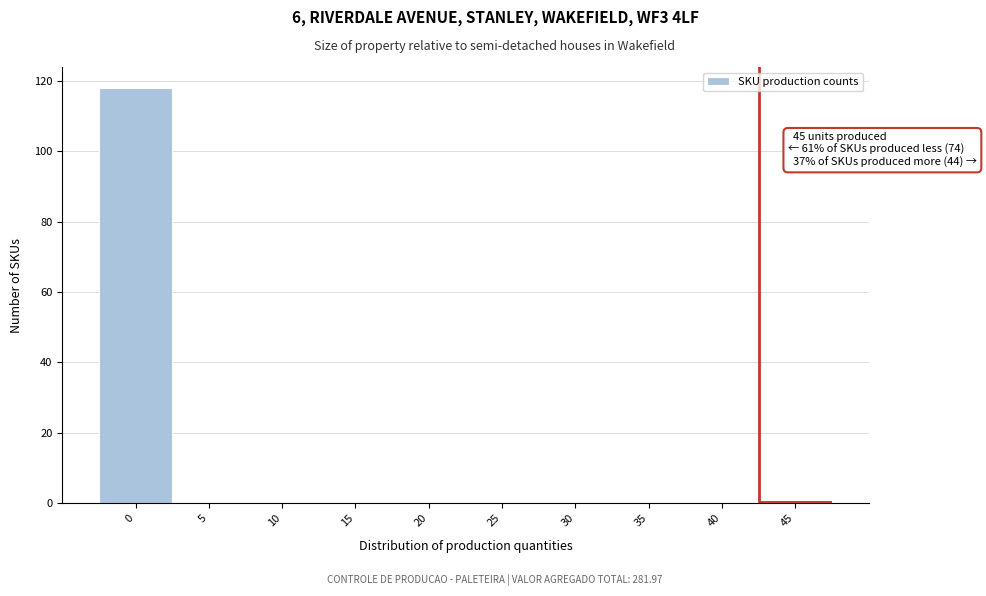

Reading left to right, what are all the values shown in this chart?

0=118	5=0	10=0	15=0	20=0	25=0	30=0	35=0	40=0	45=1